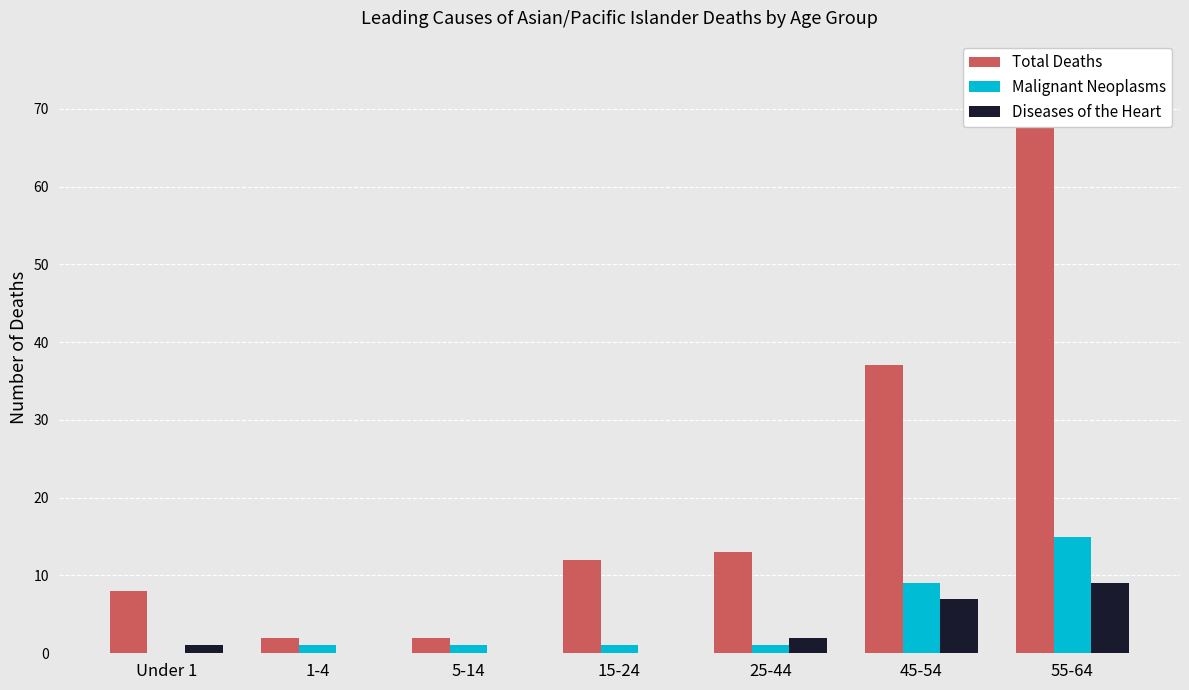

Which series has the largest total across all categories?

Total Deaths